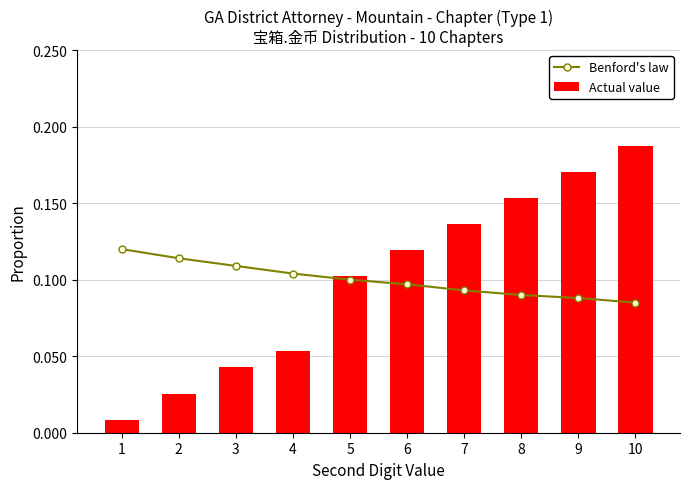

Reading left to right, extract all data points from this chart.

Benford's law: 1=0.1	2=0.1	3=0.1	4=0.1	5=0.1	6=0.1	7=0.1	8=0.1	9=0.1	10=0.1
Actual value: 1=0.0	2=0.0	3=0.0	4=0.1	5=0.1	6=0.1	7=0.1	8=0.2	9=0.2	10=0.2